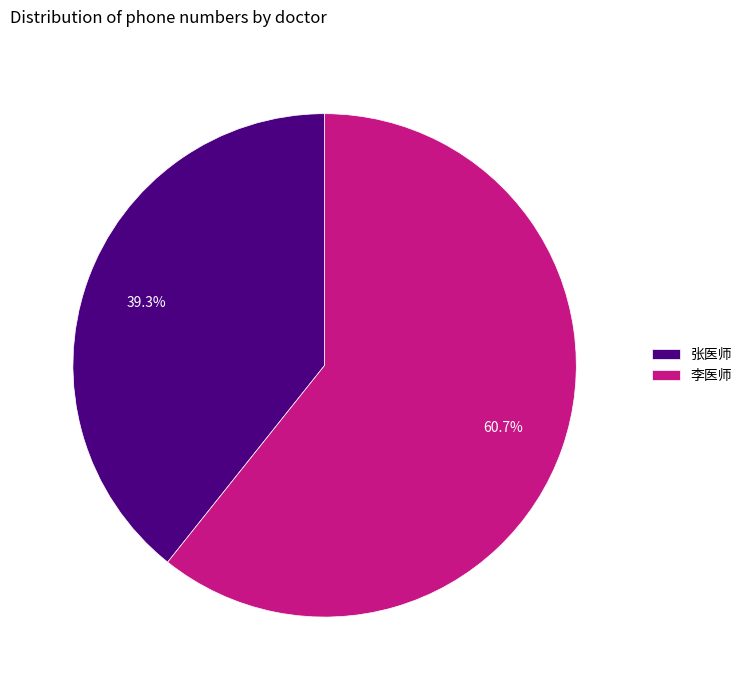

How much of the chart is everything except 李医师?

39.3%